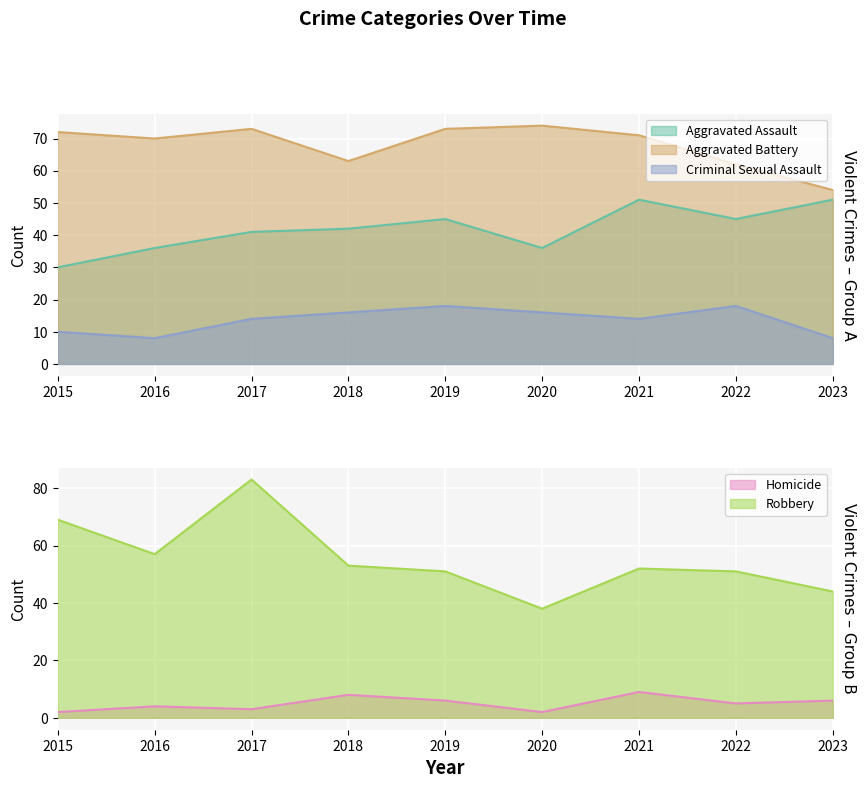

How many lines are shown in the chart?

5